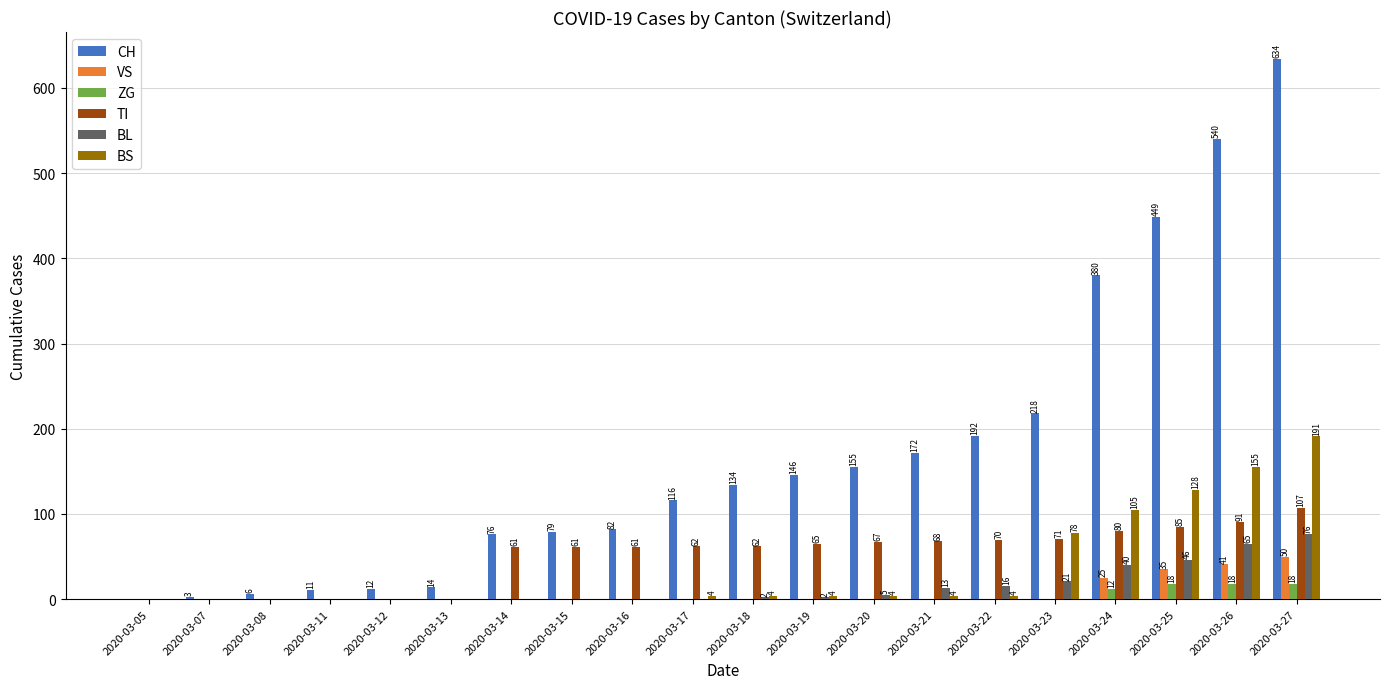

True or false: VS has a value of 0 at 2020-03-16.

True